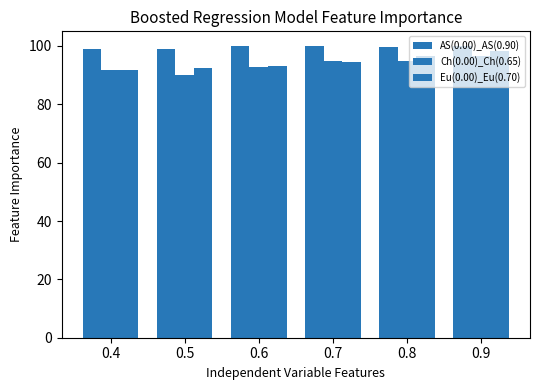

Which series has the largest total across all categories?

AS(0.00)_AS(0.90)